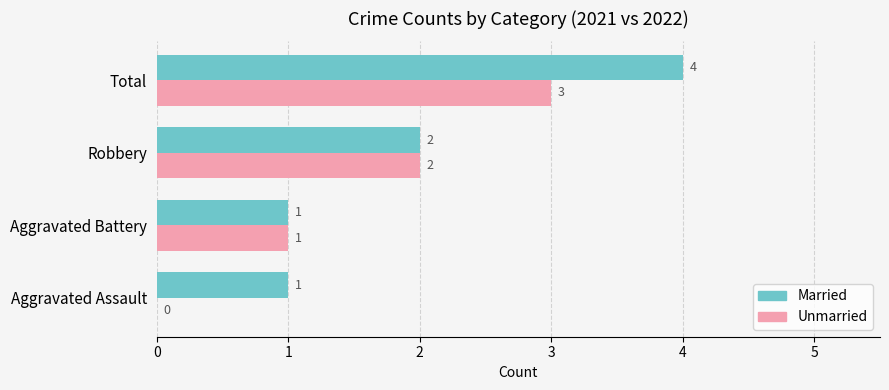

Is the value of Married at Aggravated Assault greater than the value of Unmarried at Robbery?

No